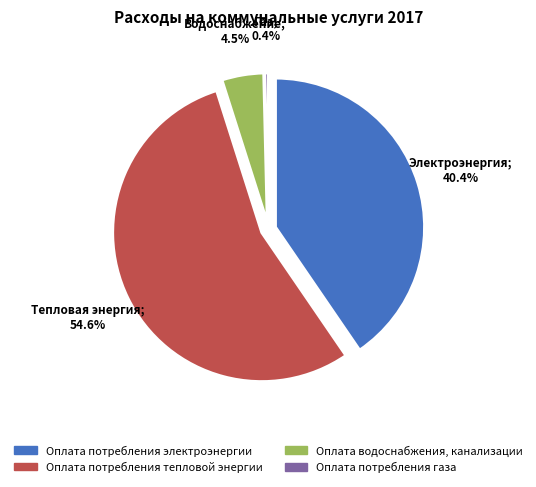

Is there a majority slice in this chart?

Yes